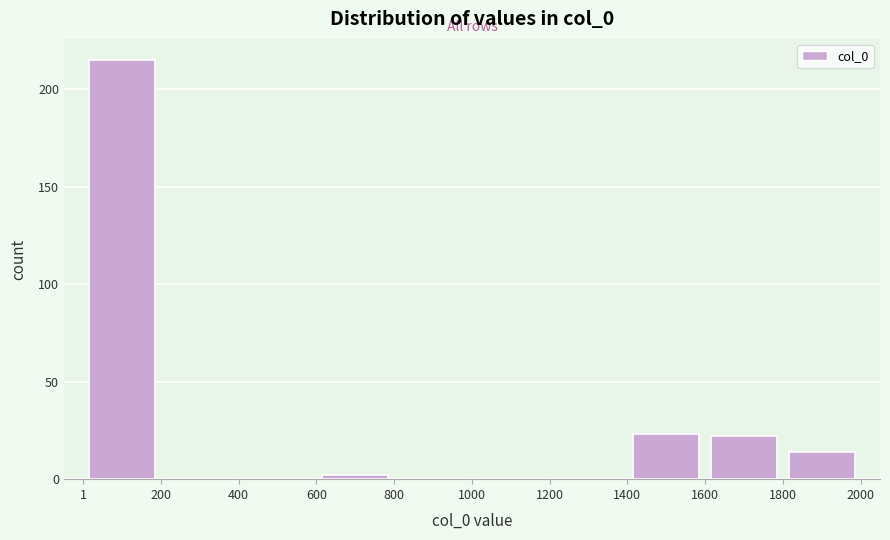

Which range on the x-axis has the tallest bar?

1 to 200